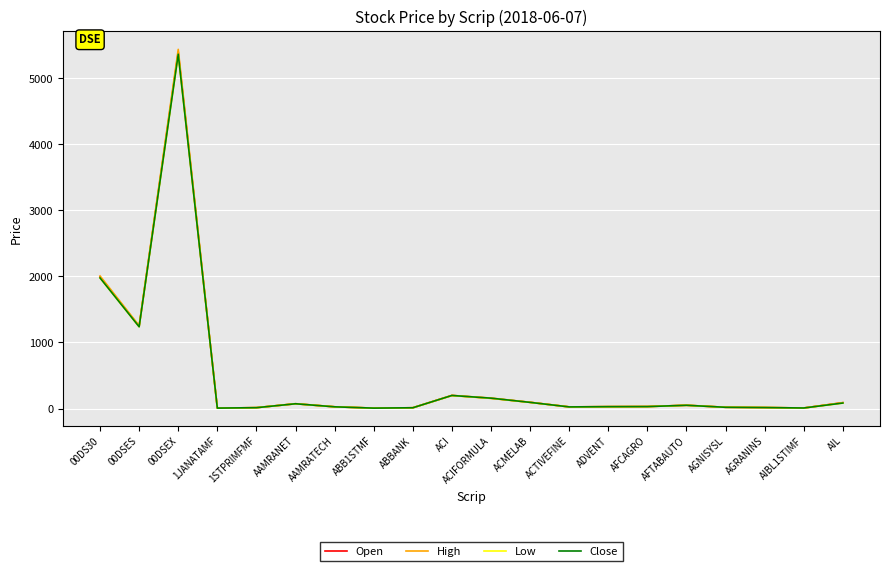

What is the total value across all series at ABB1STMF?

23.6